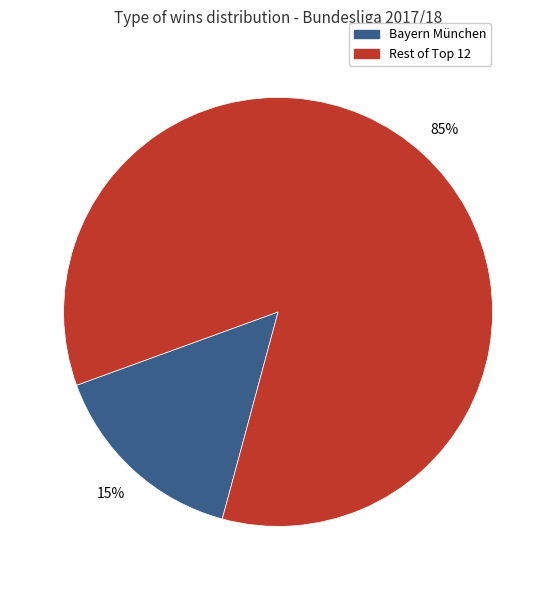

To the nearest percent, what is the average slice percentage?

50%